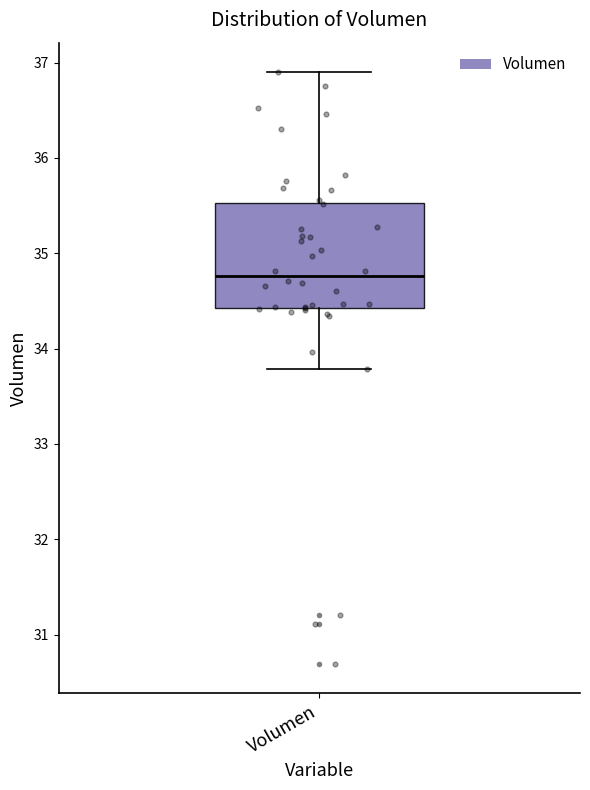

Where does the lower whisker of the box for Volumen end on the y-axis? The values are not printed on the chart, so give them approximately, as read against the axis.

33.8